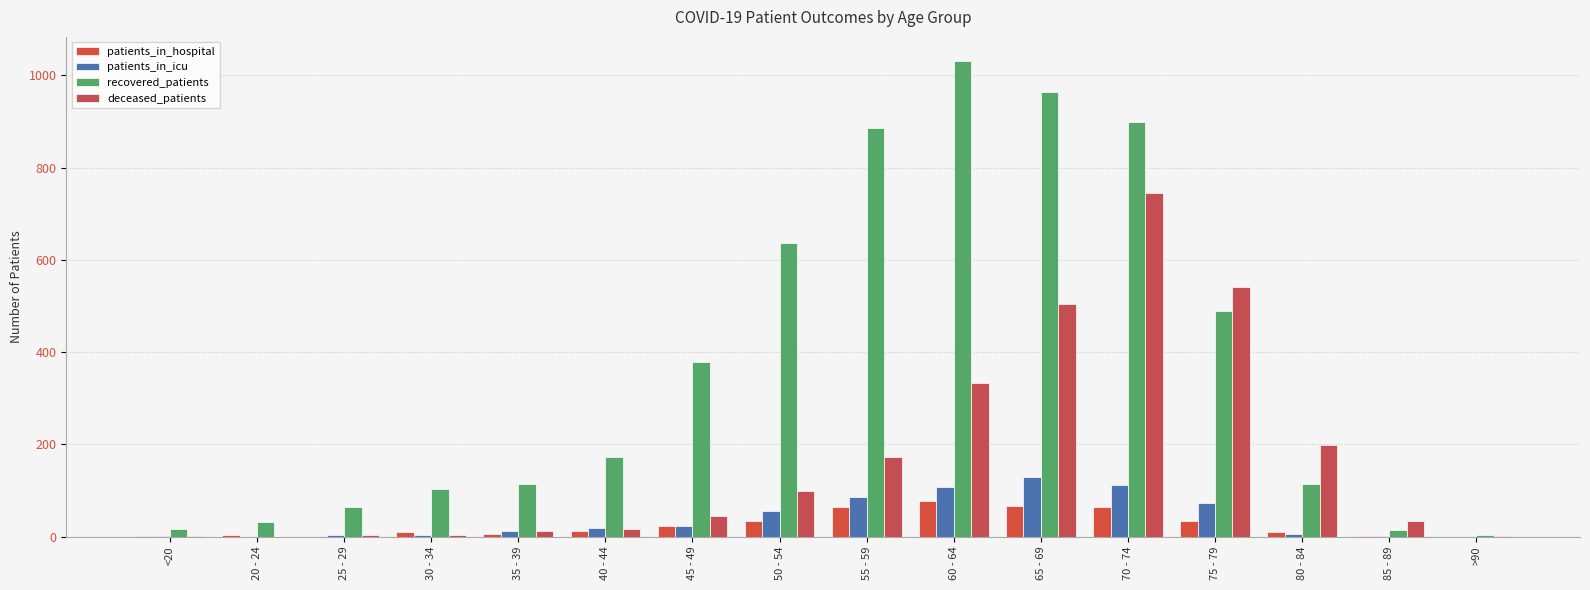

At which category does the chart reach its minimum across all series?

25 - 29